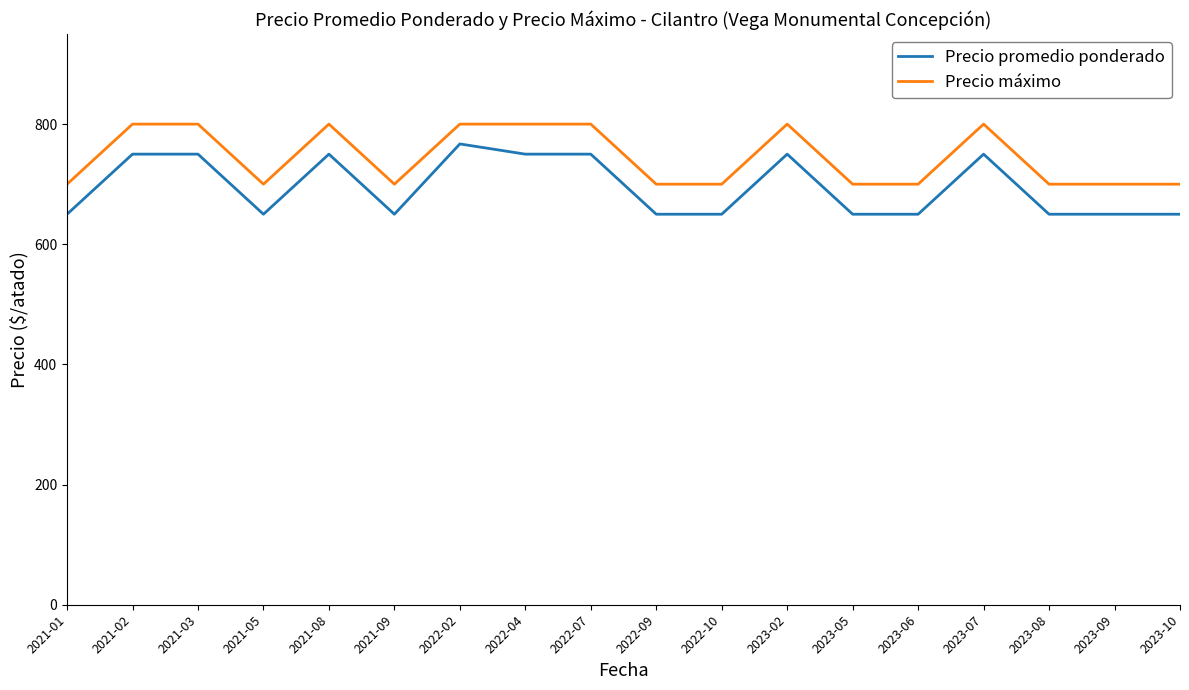

What is the difference between the highest and lowest values at 2022-07?

50